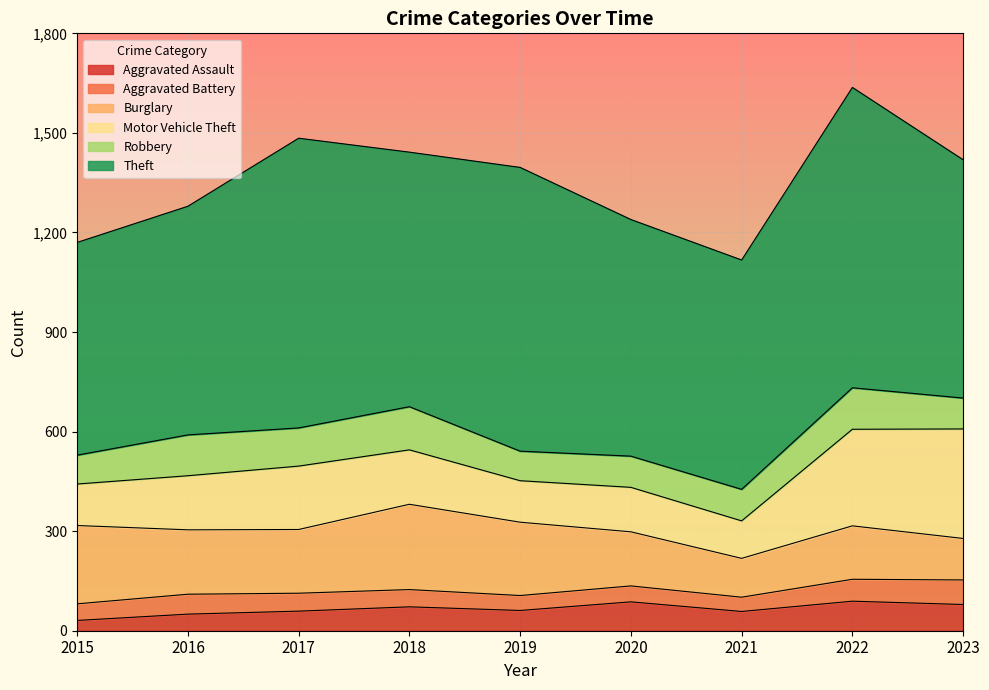

Between 2020 and 2022, which series saw the biggest shift?

Theft